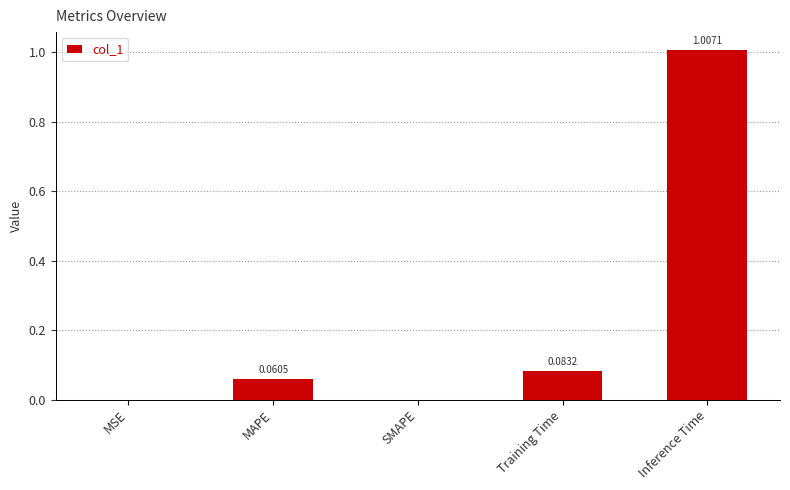

The chart shows a value of 0.0 at MAPE. True or false?

False